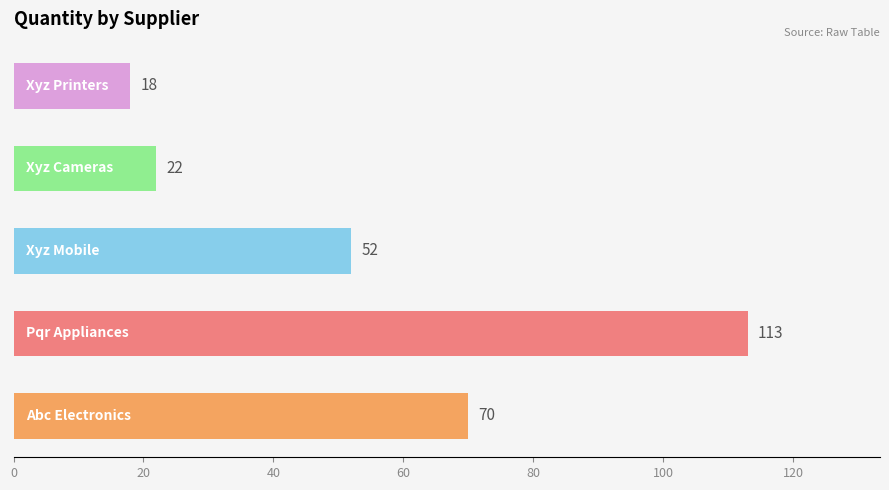

What is the smallest value displayed?

18